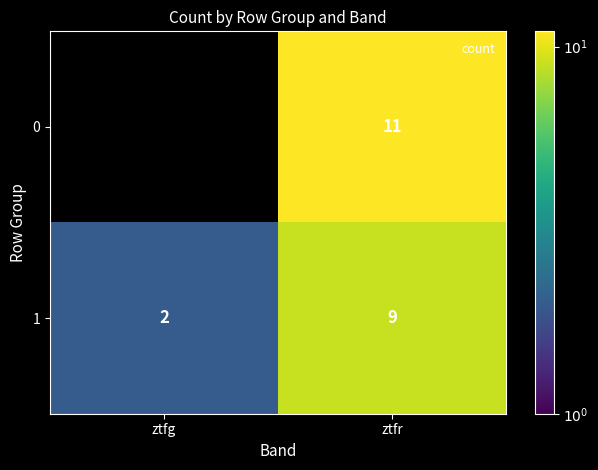

Count the 1 values in the range 2 to 9.

2